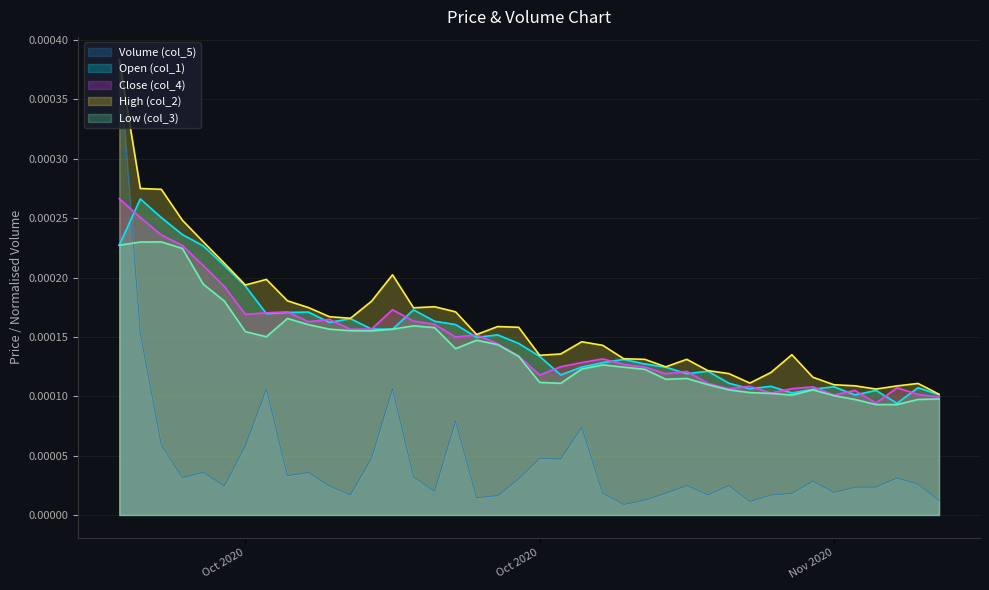

True or false: col_3 and col_4 intersect in this chart.

False